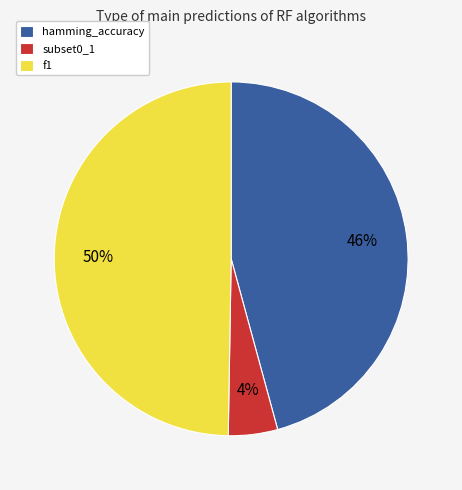

The hamming_accuracy slice represents 46% of the pie. True or false?

True